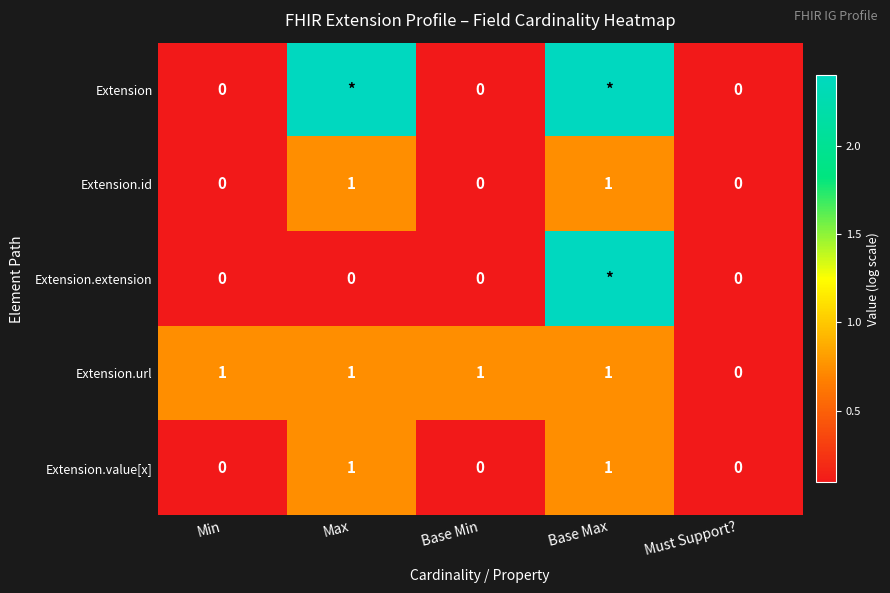

Is the value of Extension.url at Base Max greater than the value of Extension at Base Min?

Yes